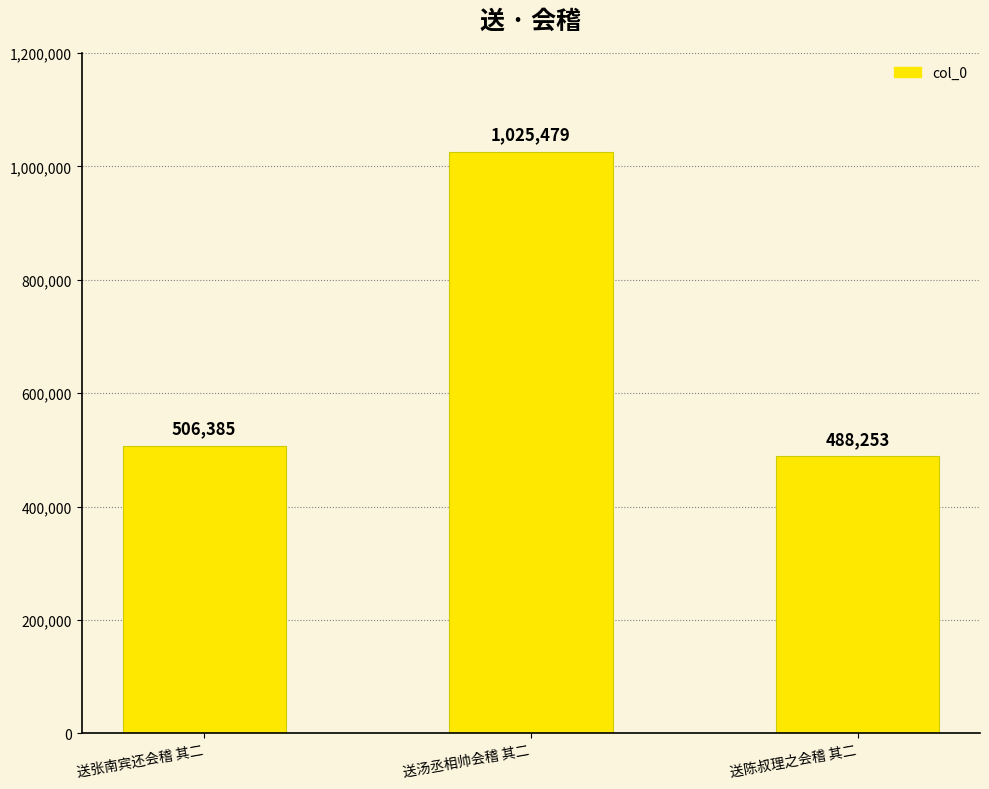

Reading left to right, list all the values displayed in this chart.

送张南宾还会稽 其二=506385	送汤丞相帅会稽 其二=1025479	送陈叔理之会稽 其二=488253